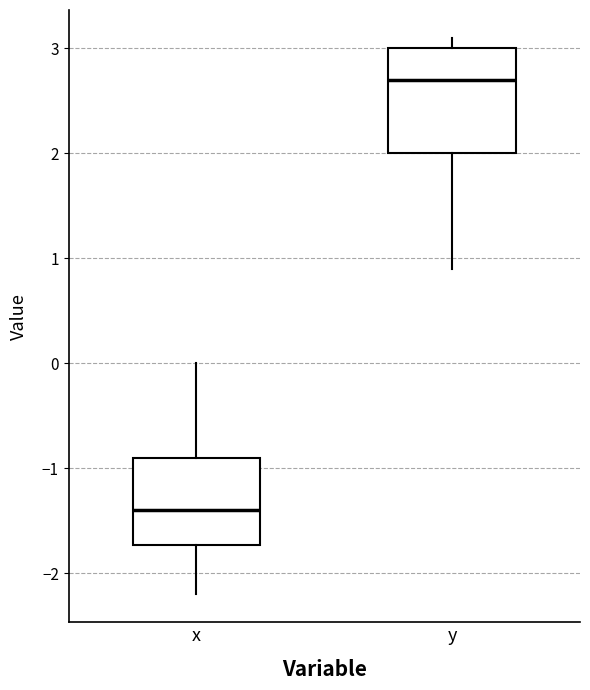

Comparing the boxes themselves (not the whiskers), which one is the tallest?

y